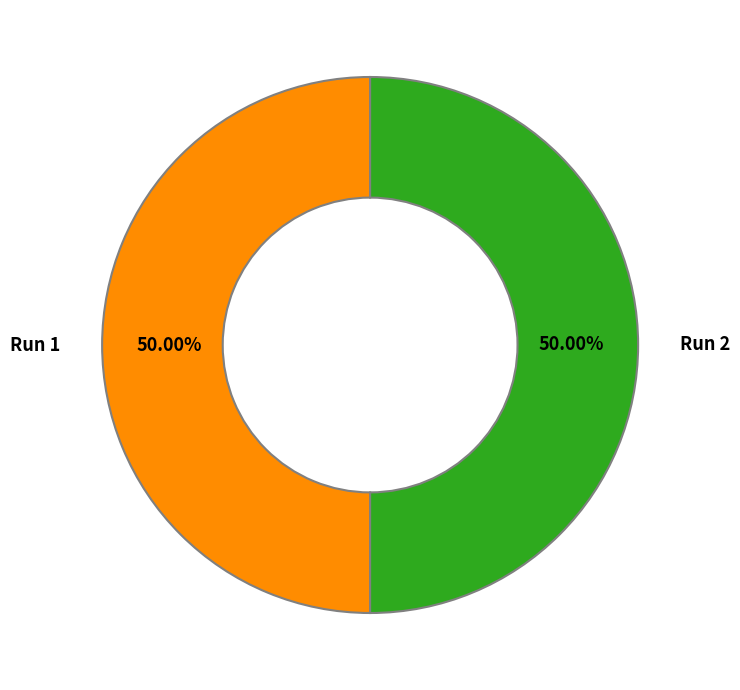

Count the number of slices in the pie.

2